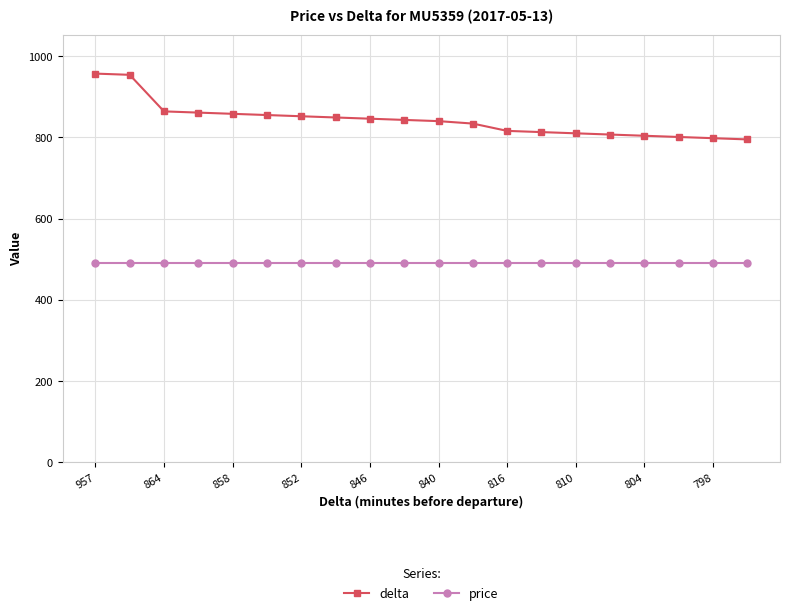

Rank the series by their average value, from lowest to highest.

price, delta